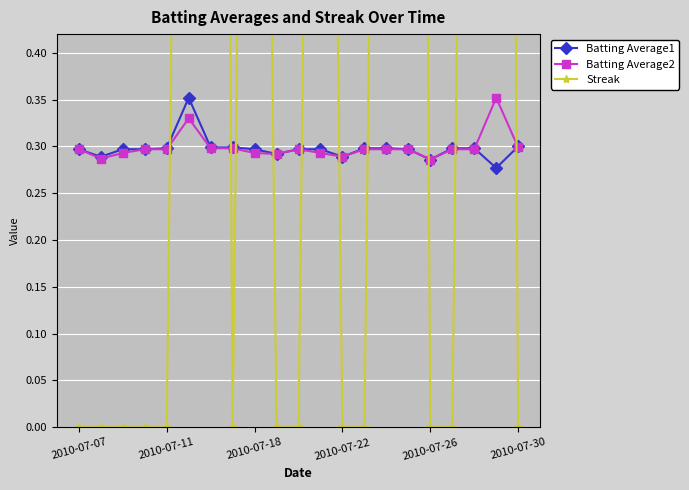

Which series ends up on top after the final intersection of Streak and Batting Average2?

Batting Average2